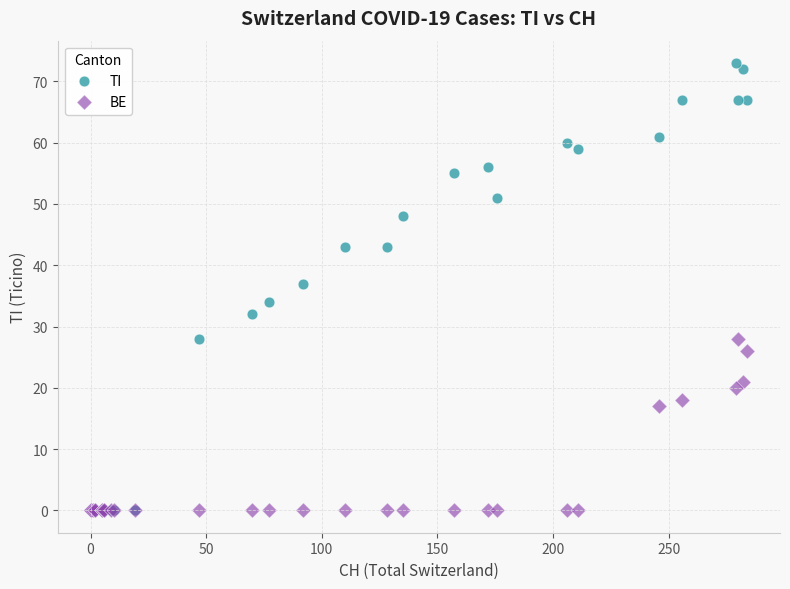

Across all series, what Y value is closest to 36?

37